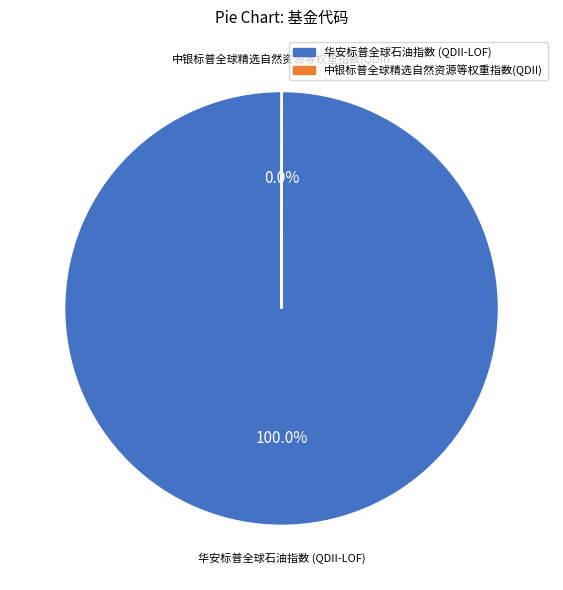

Is 华安标普全球石油指数 (QDII-LOF) the majority of the pie?

Yes